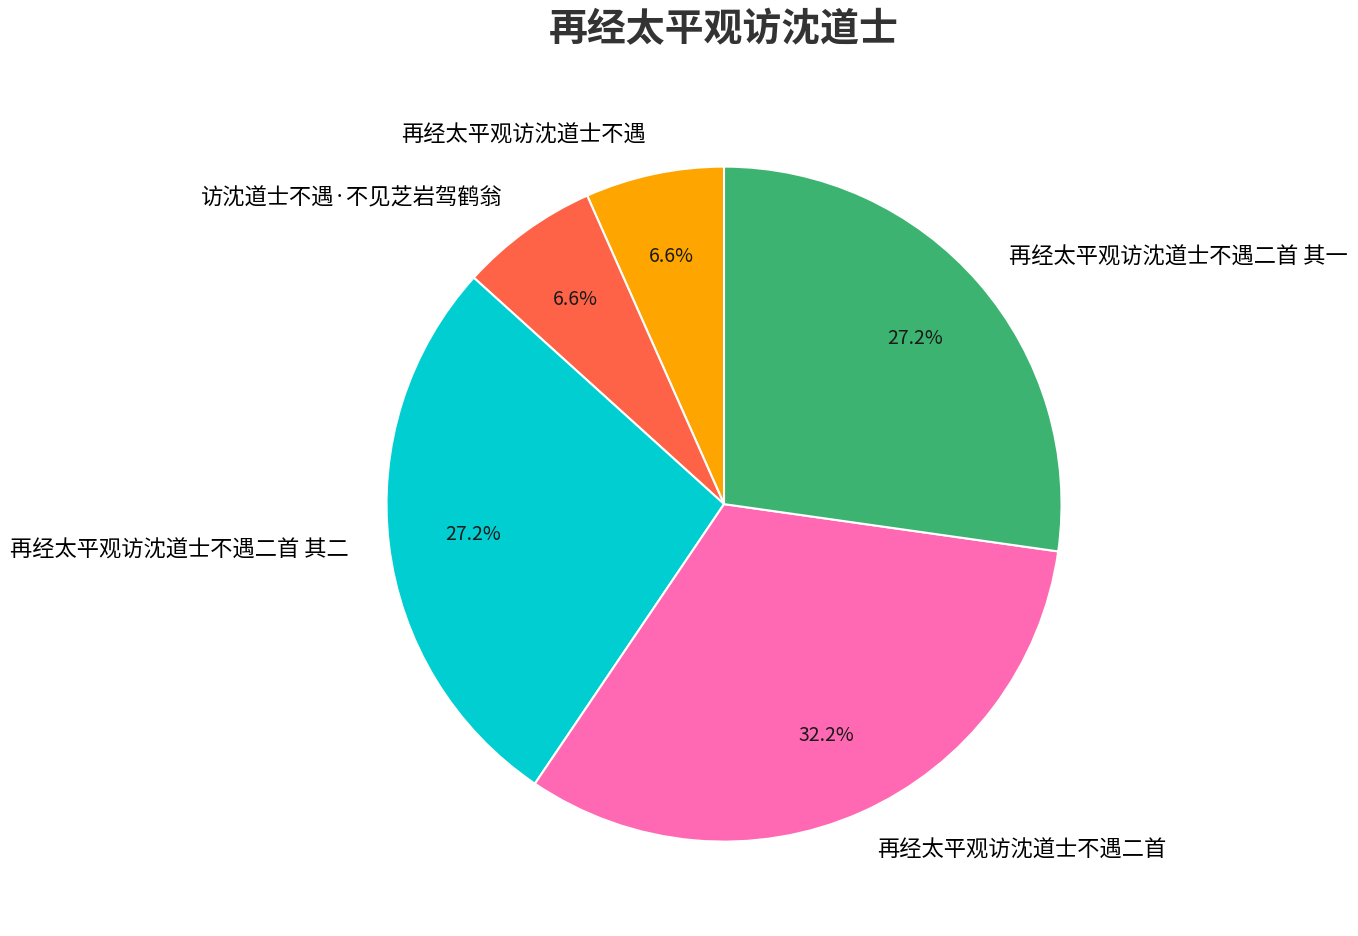

To the nearest percent, what percentage of the pie is 再经太平观访沈道士不遇二首 其二?

27%